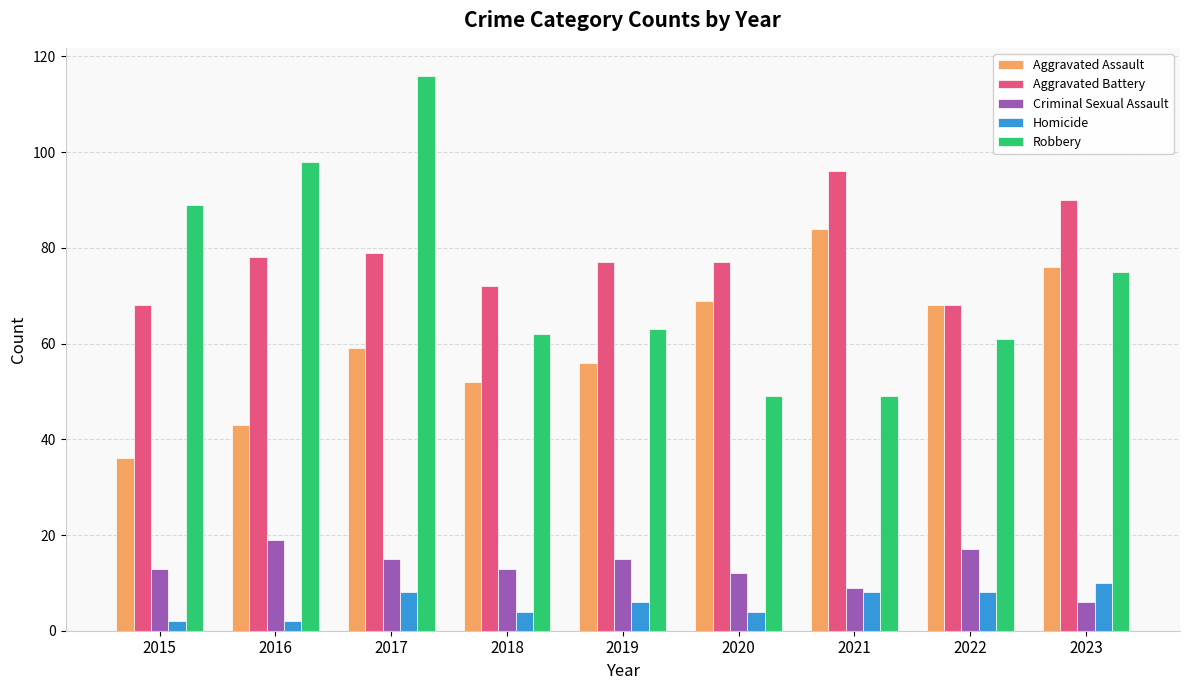

Read the Aggravated Battery value at 2020.

77